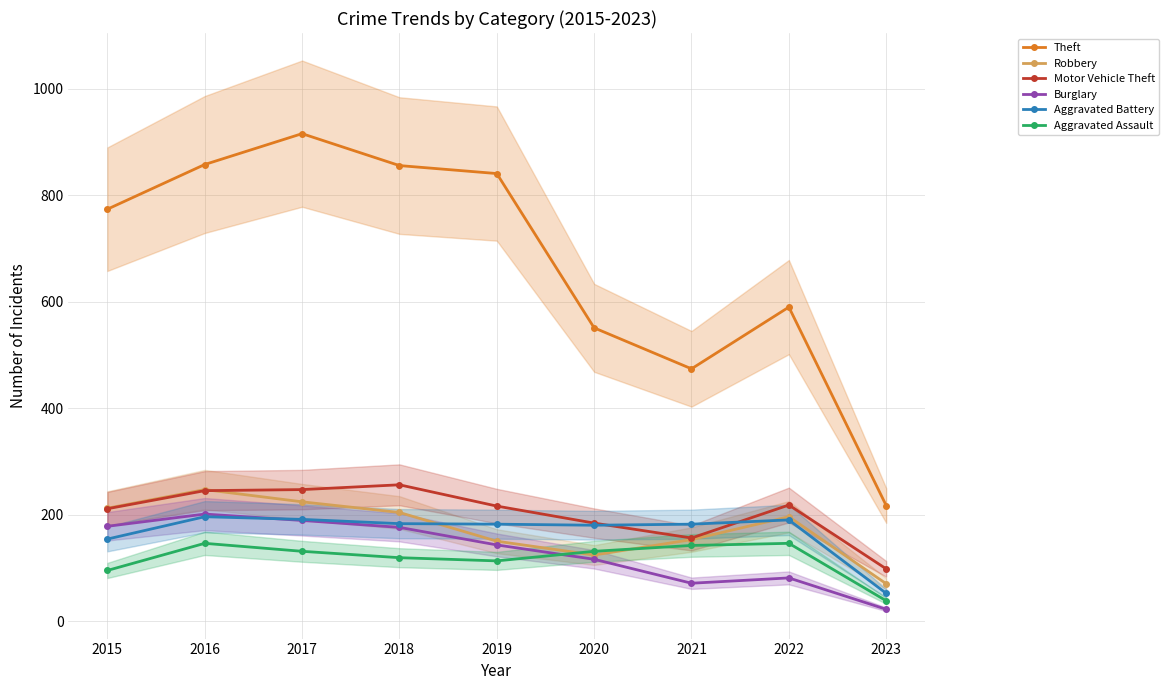

True or false: Aggravated Assault has more than 1 interior local peaks.

True